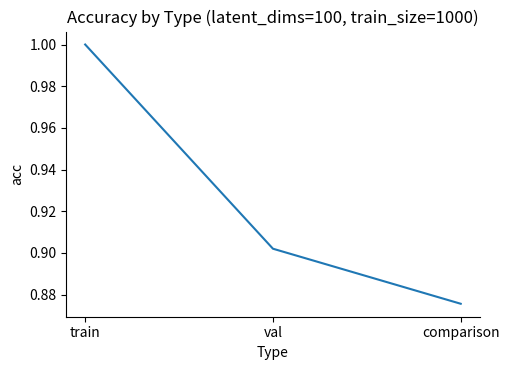

Rank the categories by value from lowest to highest.

comparison, val, train